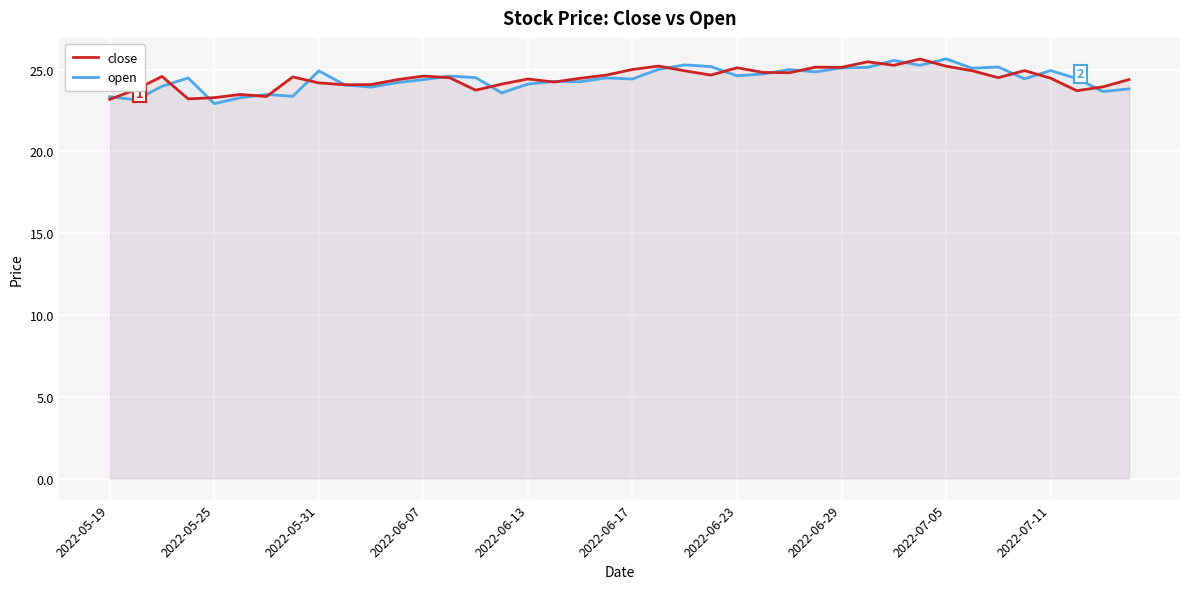

Is it true that open equals 24.4 at 2022-06-07?

True